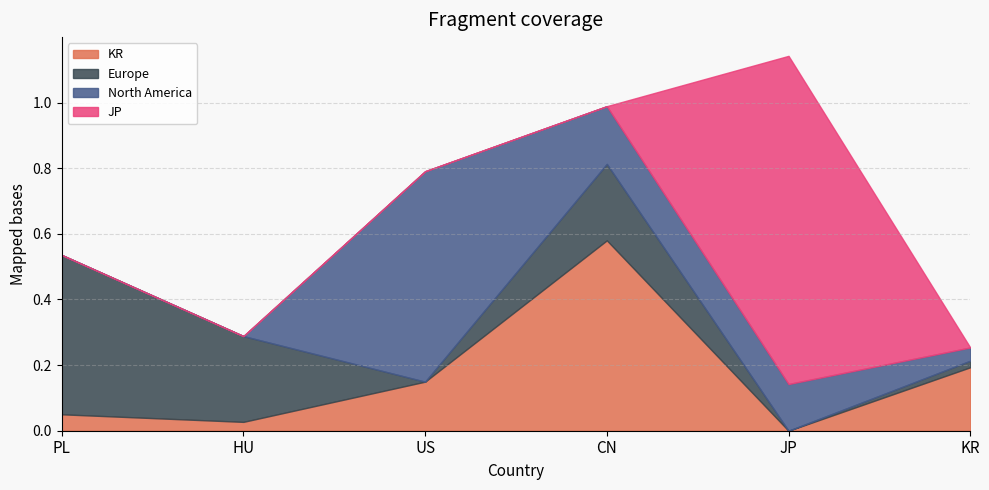

Which series has the largest range (max minus min)?

JP